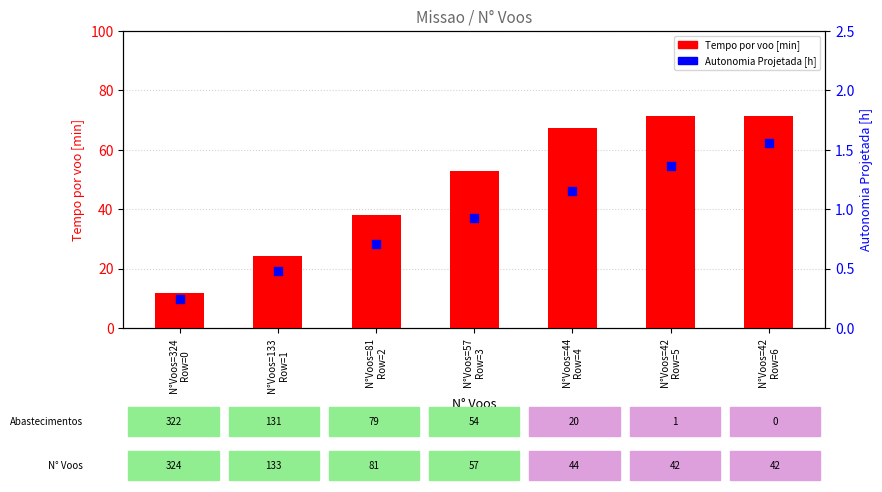

At how many categories does at least one series exceed 46?

4